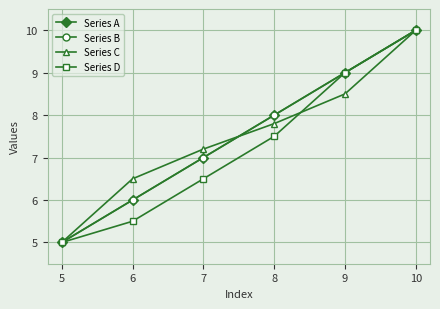

Is this an area chart (filled region under the line)?

No